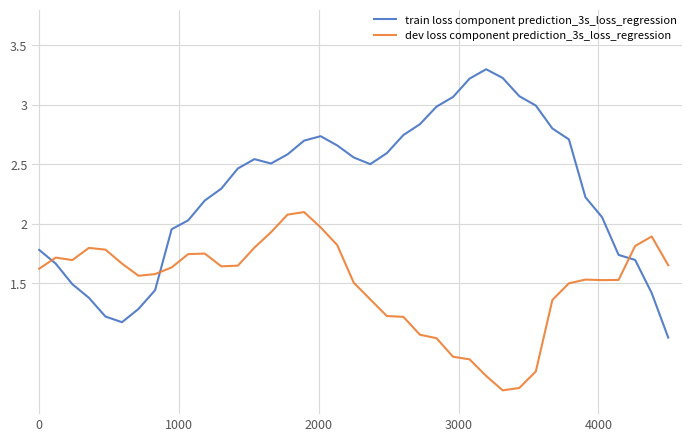

How many distinct data groups are displayed?

2